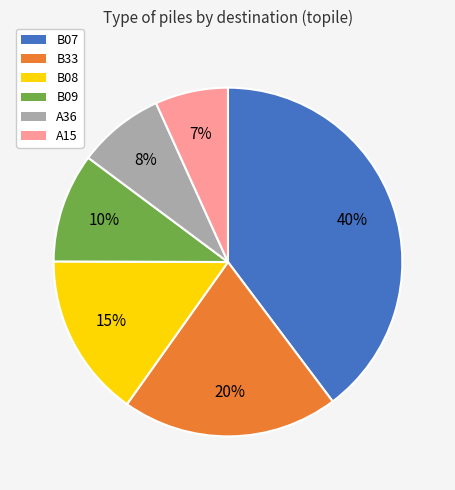

Rank the categories by value from highest to lowest.

B07, B33, B08, B09, A36, A15